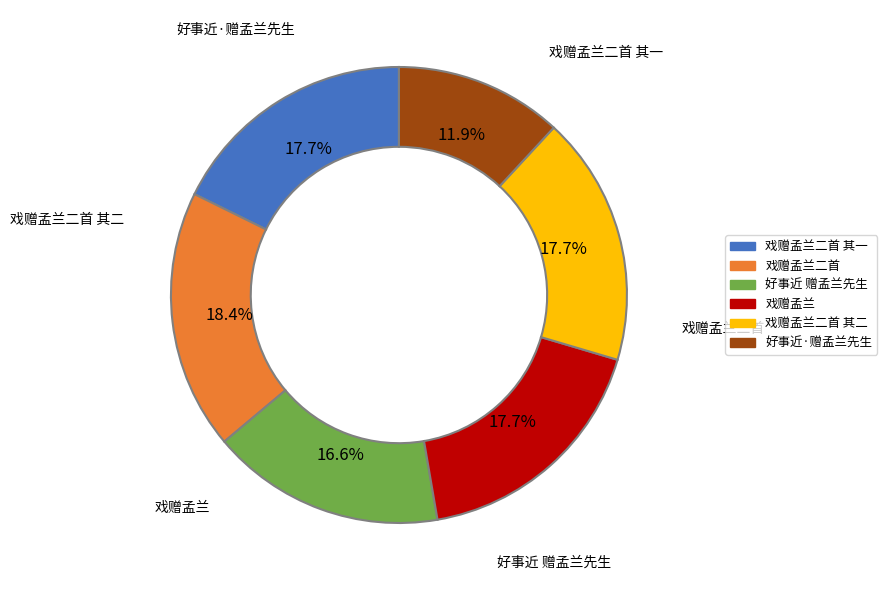

Is there any slice that represents more than half of the pie?

No